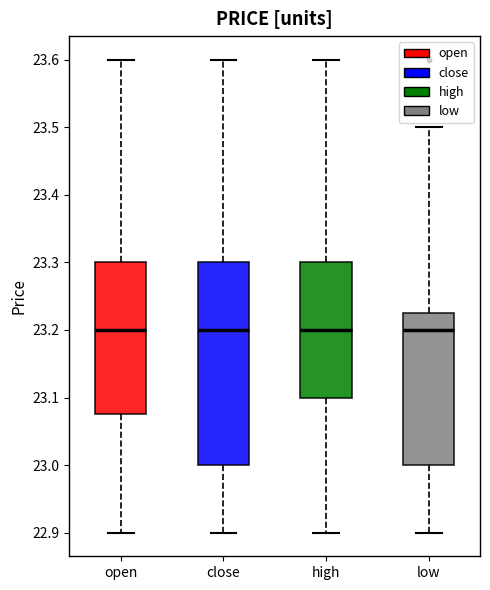

Reading left to right, read every box against the y-axis: the position of its median line, the range the box covers, and the ends of its whiskers. The values are not printed on the chart, so give them approximately, as read against the axis.

open: median 23.20, box 23.08 to 23.30, whiskers 22.90 to 23.60
close: median 23.20, box 23.00 to 23.30, whiskers 22.90 to 23.60
high: median 23.20, box 23.10 to 23.30, whiskers 22.90 to 23.60
low: median 23.20, box 23.00 to 23.23, whiskers 22.90 to 23.50